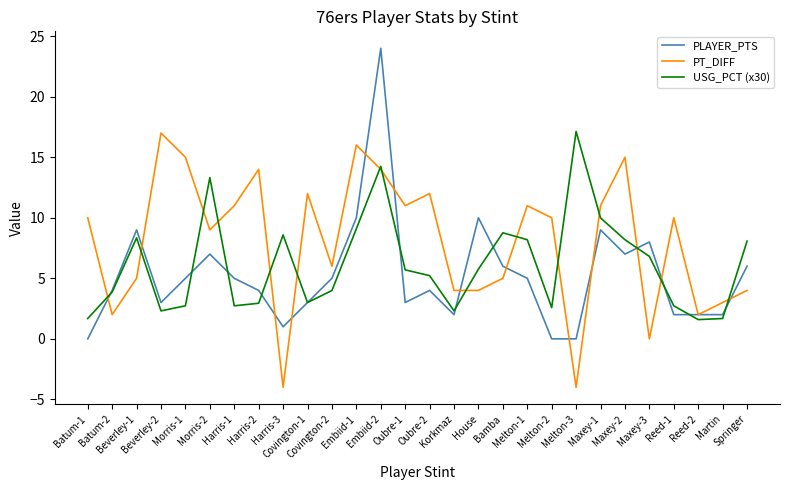

List the series in order of their overall mean, highest first.

PT_DIFF, USG_PCT (x30), PLAYER_PTS